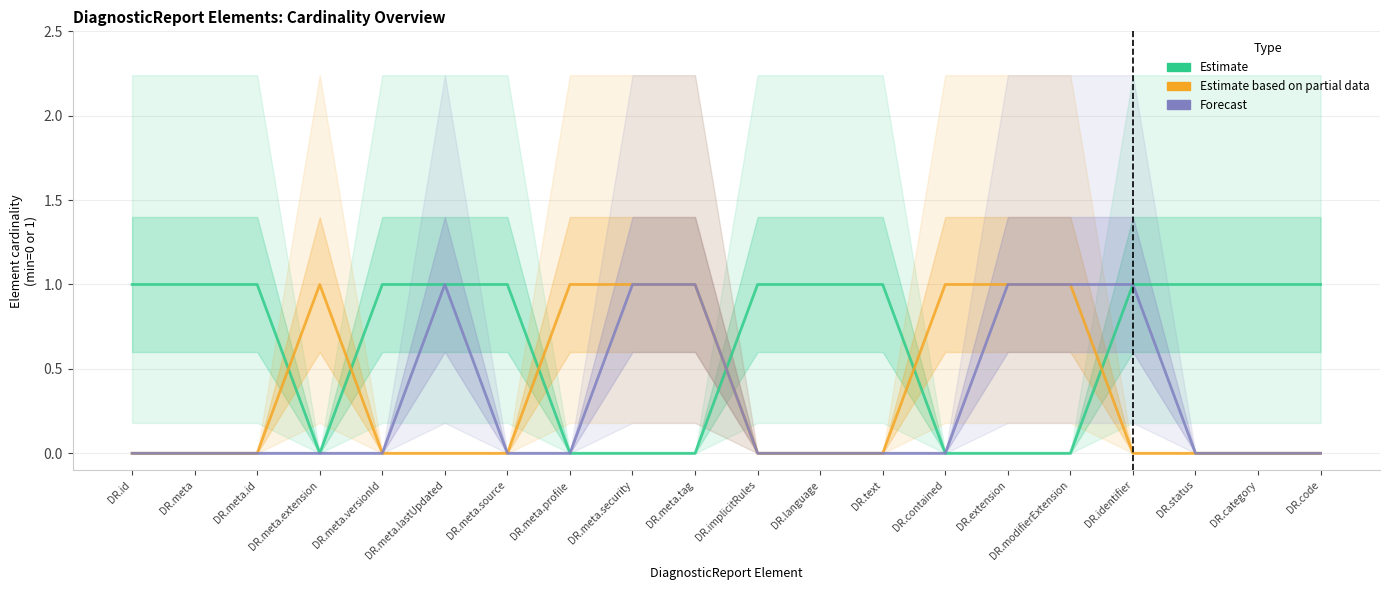

At which category is the sum across all series the highest?

DR.meta.lastUpdated